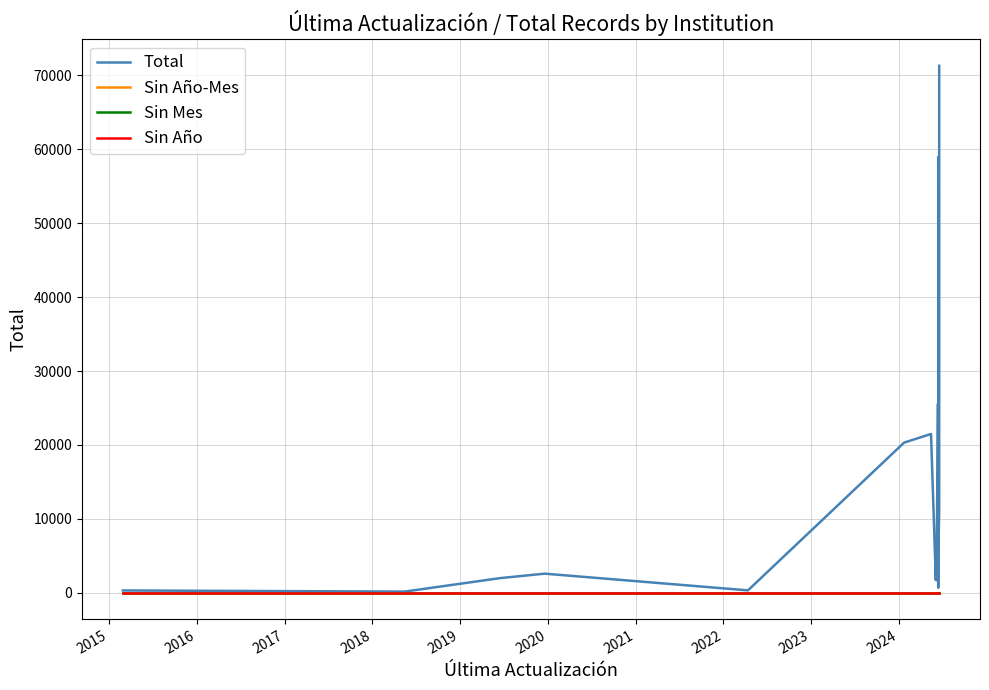

How many series are shown in this chart?

4